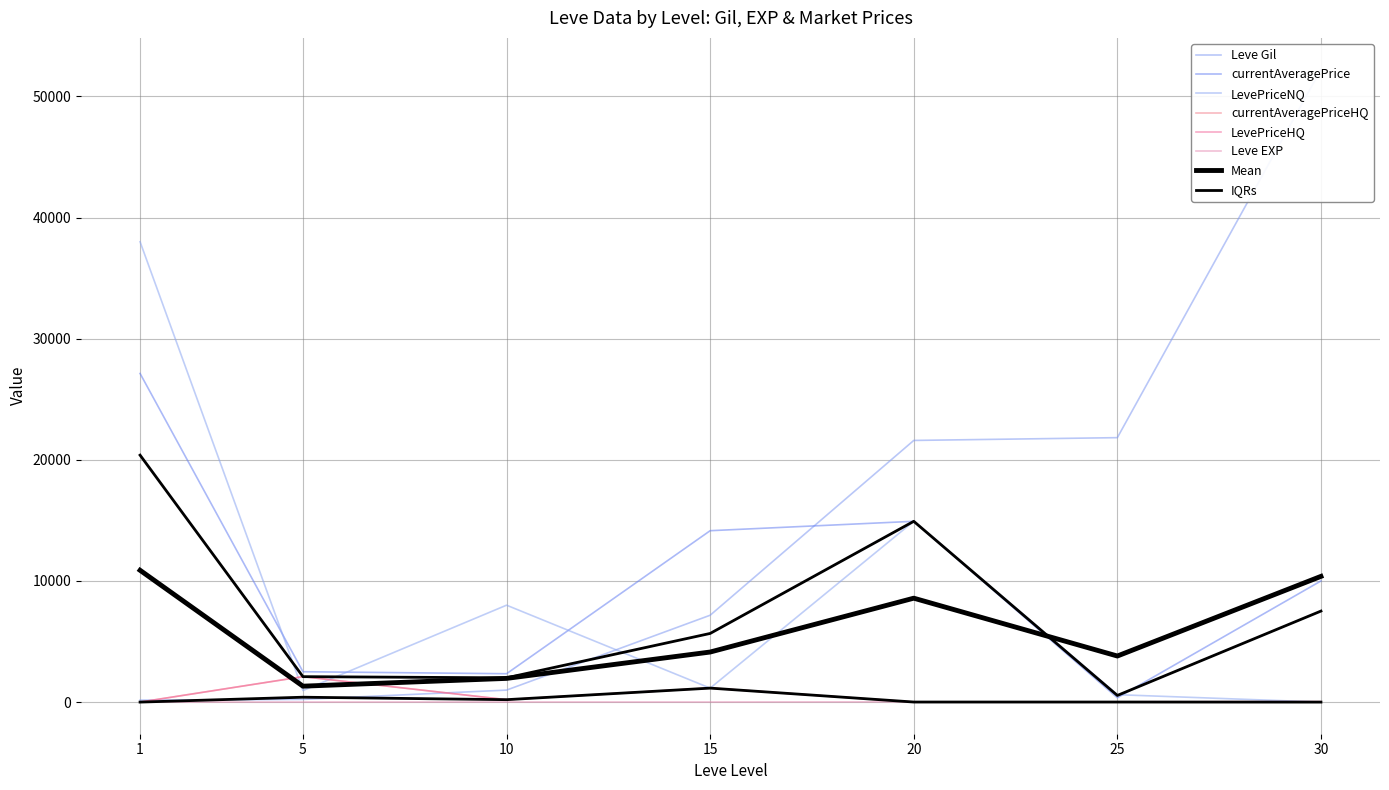

At how many categories does at least one series exceed 43320?

1